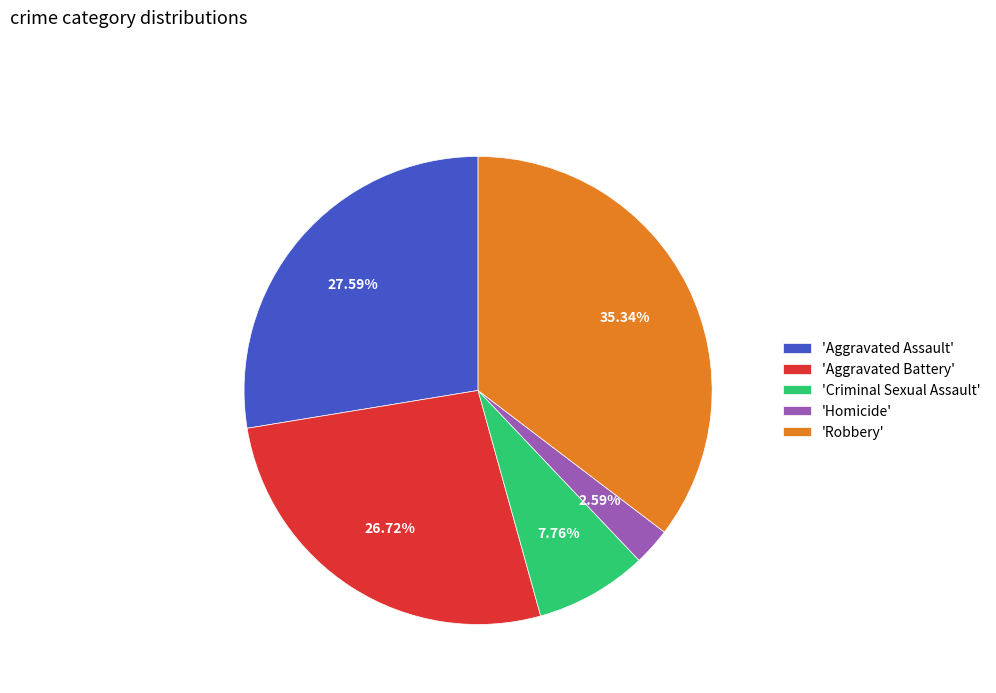

Which category has the smallest portion of the pie?

'Homicide'